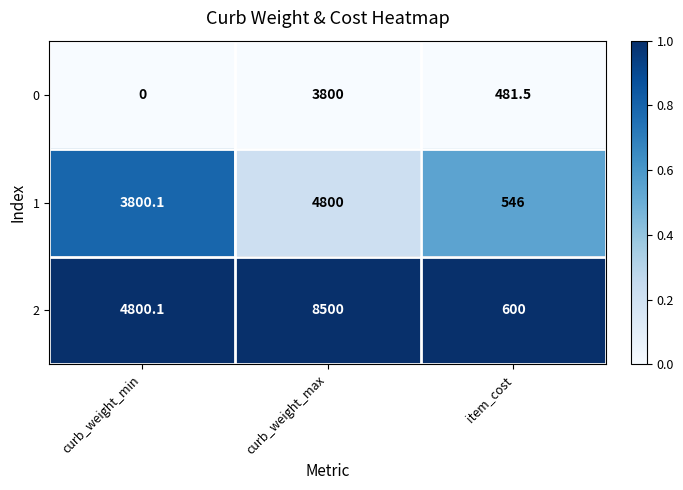

What is the maximum value shown in the chart?

8500.0